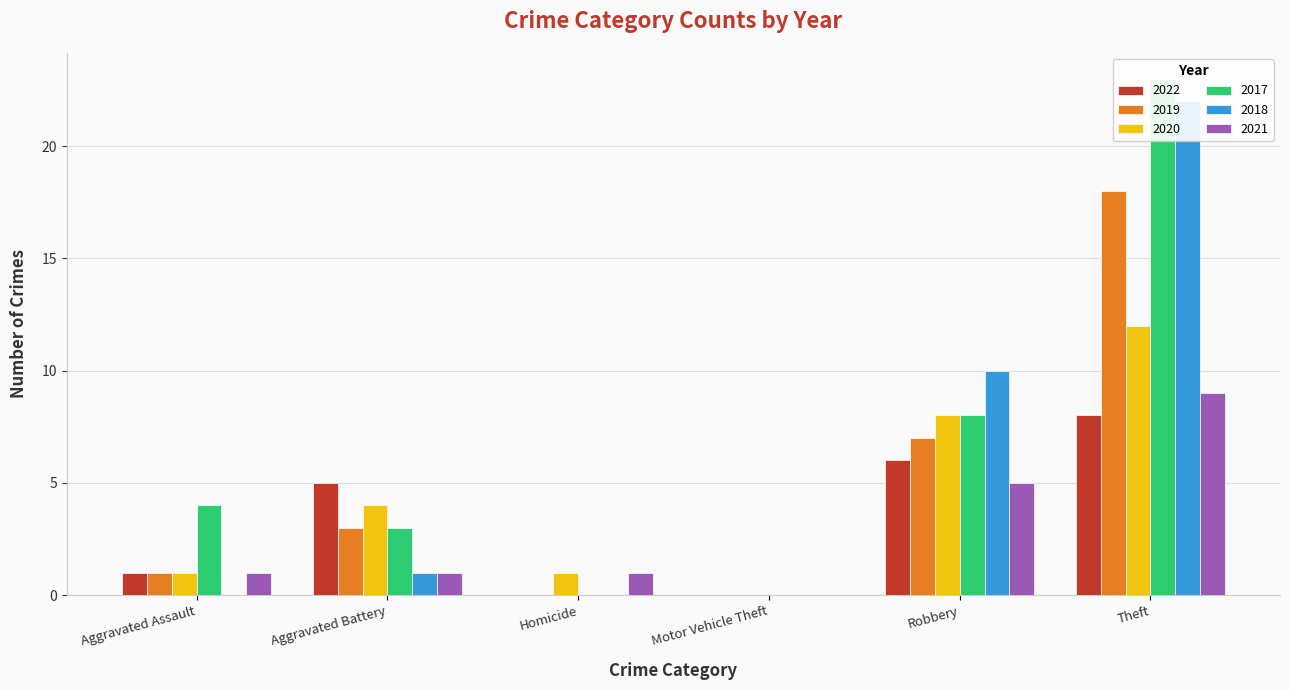

Reading left to right, what are all the values shown in this chart?

2022: Aggravated Assault=1	Aggravated Battery=5	Homicide=0	Motor Vehicle Theft=0	Robbery=6	Theft=8
2019: Aggravated Assault=1	Aggravated Battery=3	Homicide=0	Motor Vehicle Theft=0	Robbery=7	Theft=18
2020: Aggravated Assault=1	Aggravated Battery=4	Homicide=1	Motor Vehicle Theft=0	Robbery=8	Theft=12
2017: Aggravated Assault=4	Aggravated Battery=3	Homicide=0	Motor Vehicle Theft=0	Robbery=8	Theft=23
2018: Aggravated Assault=0	Aggravated Battery=1	Homicide=0	Motor Vehicle Theft=0	Robbery=10	Theft=22
2021: Aggravated Assault=1	Aggravated Battery=1	Homicide=1	Motor Vehicle Theft=0	Robbery=5	Theft=9